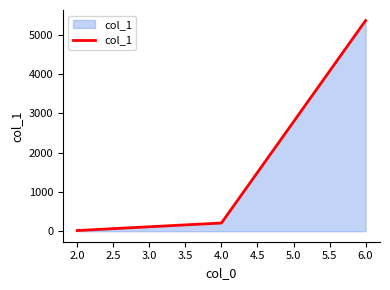

Which category has the lowest value across all series?

2.0